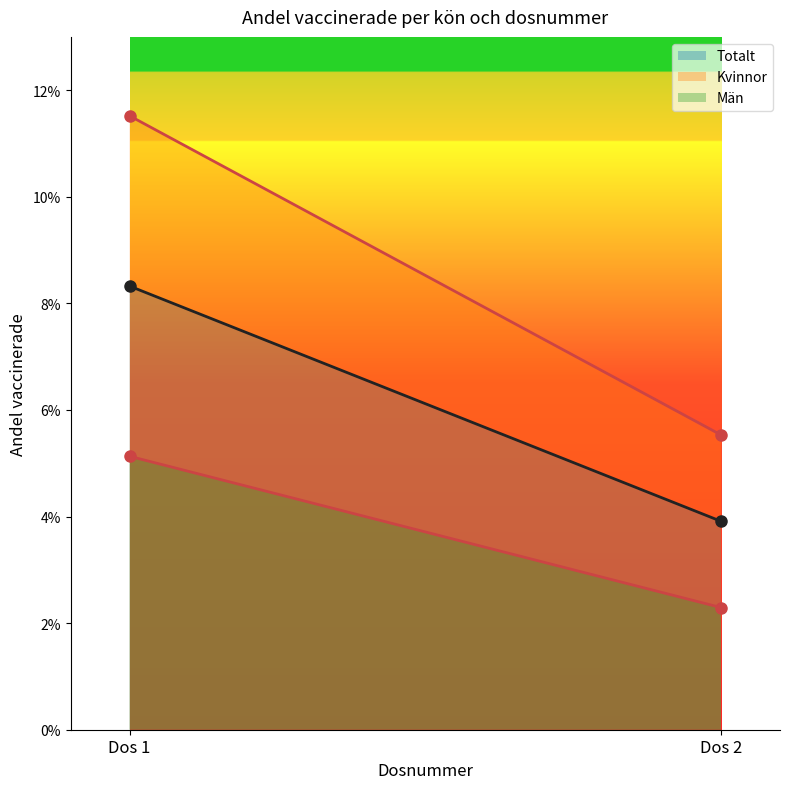

What is the maximum value shown in the chart?

0.1